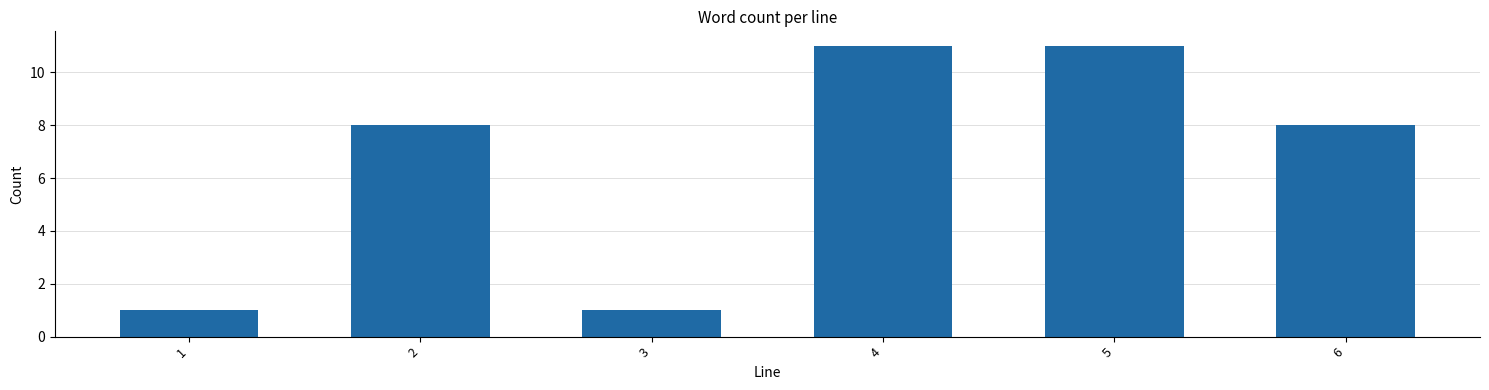

Reading right to left, what are all the values shown in this chart?

8	11	11	1	8	1